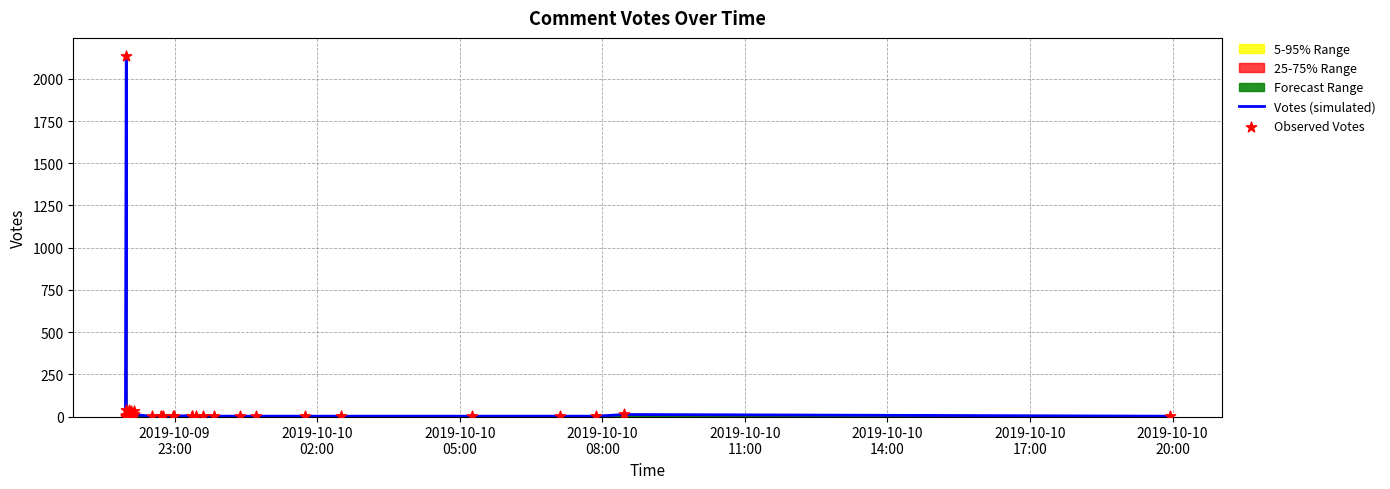

Which series reaches the minimum Y coordinate?

Votes (simulated)